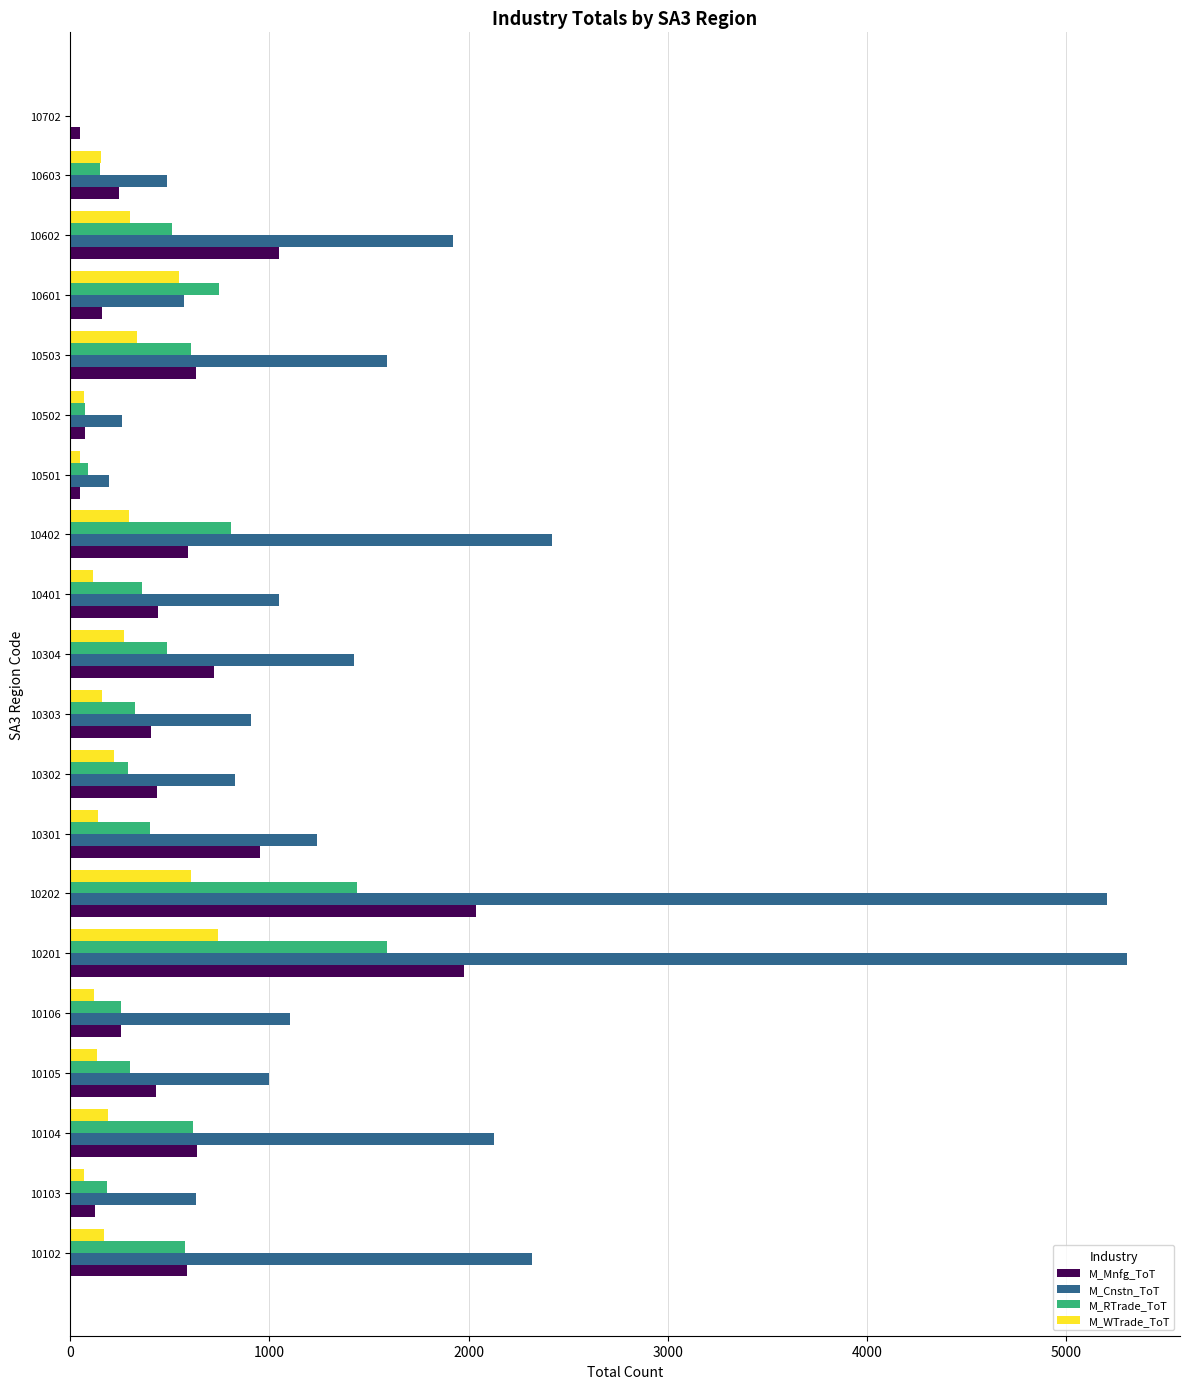

Is the value of M_Cnstn_ToT at 10201 greater than the value of M_RTrade_ToT at 10501?

Yes